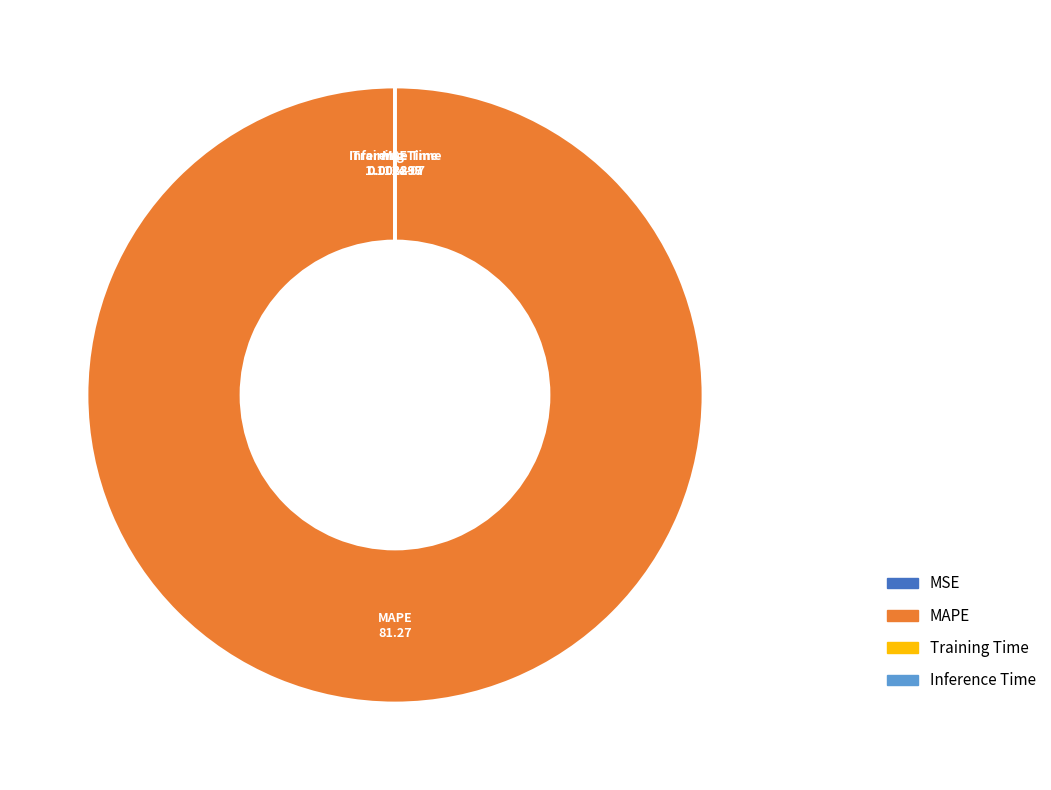

Is there any slice that represents more than half of the pie?

Yes